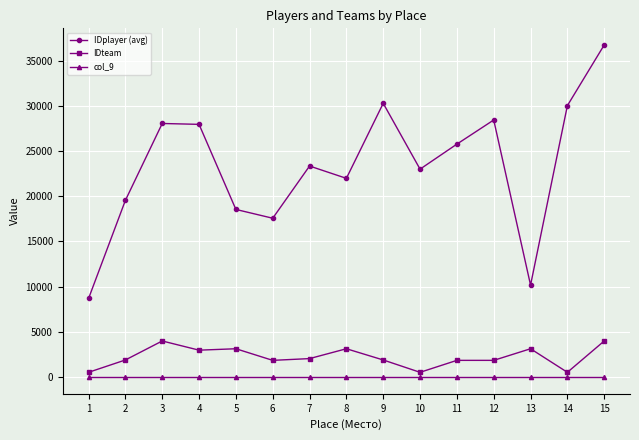

At 15, list the series in order from largest to smallest.

IDplayer (avg), IDteam, col_9